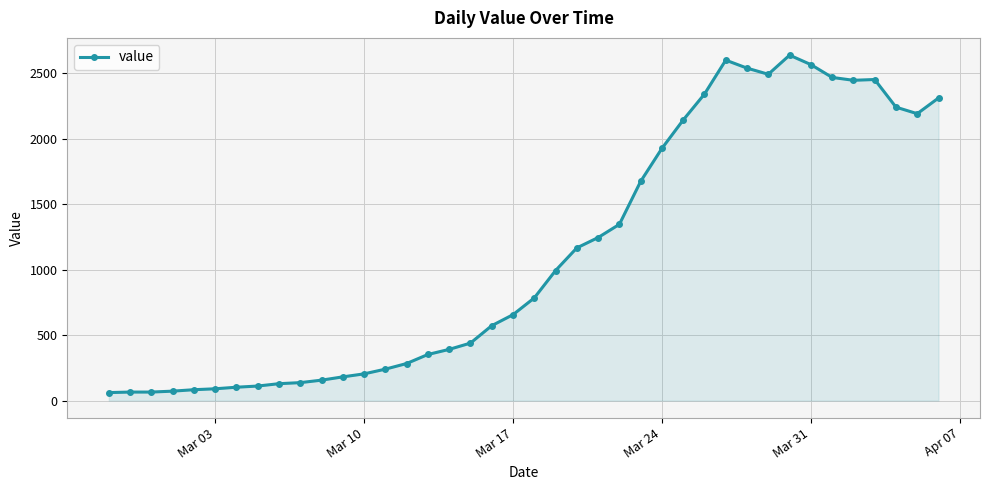

What is the smallest value displayed?

61